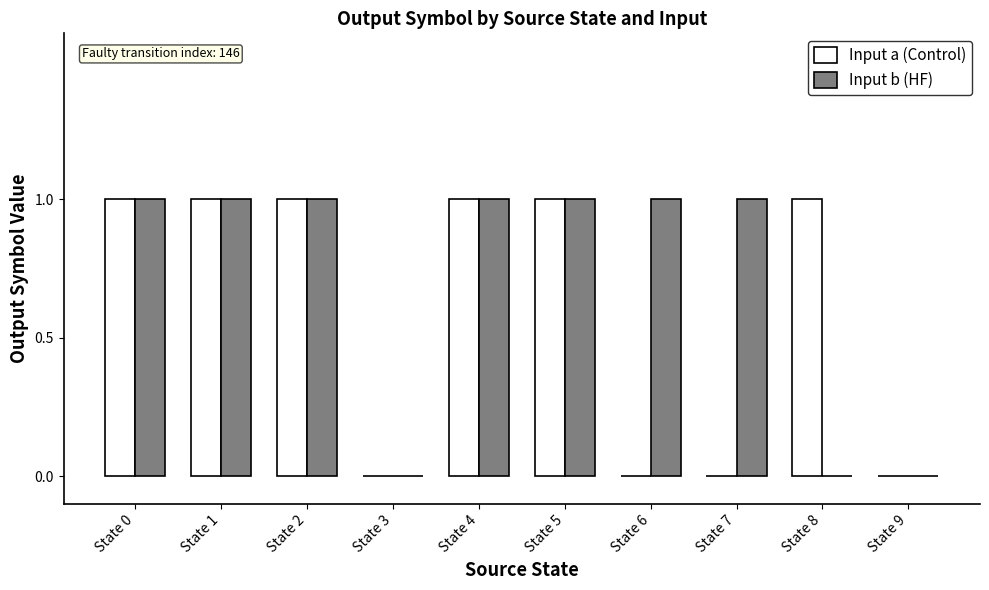

Between State 5 and State 6, which series saw the biggest shift?

Input a (Control)